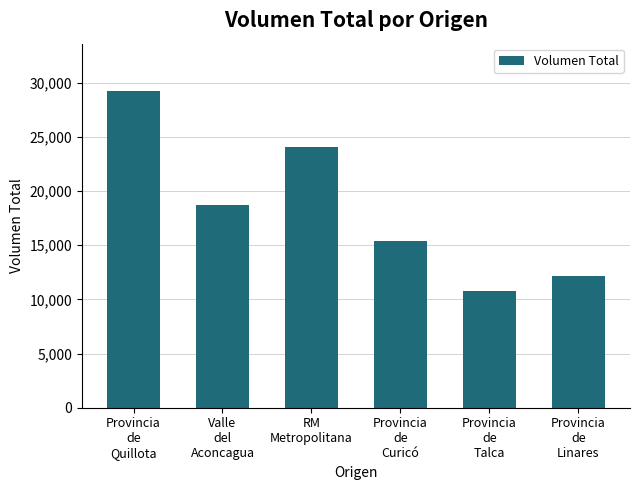

How many values are below 18750?

3